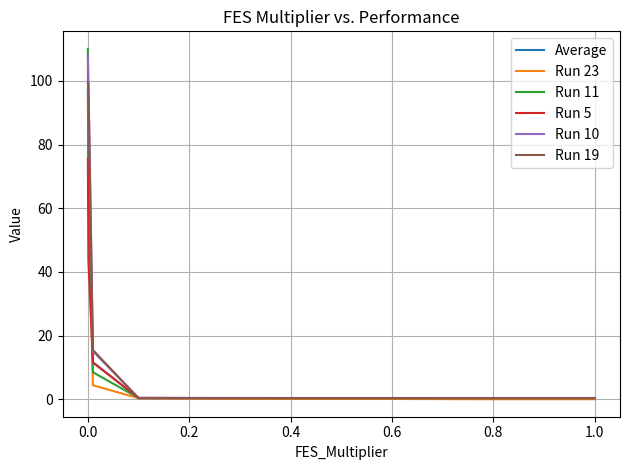

What is the highest value of the Average series?

97.4